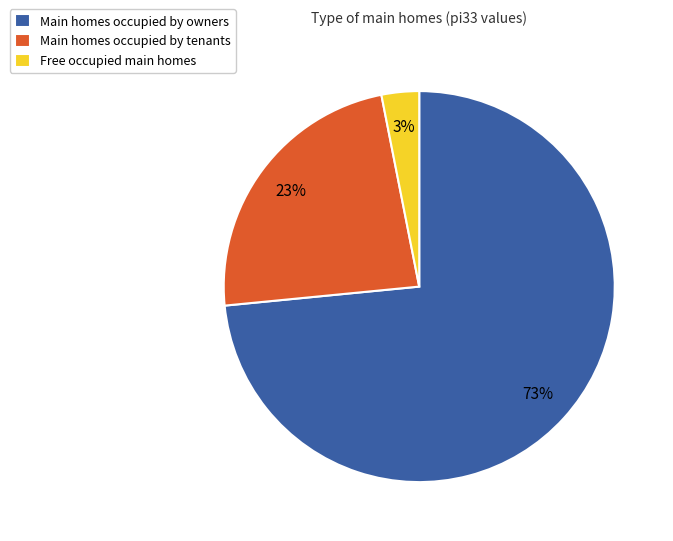

To the nearest percent, what is the average slice percentage?

33%